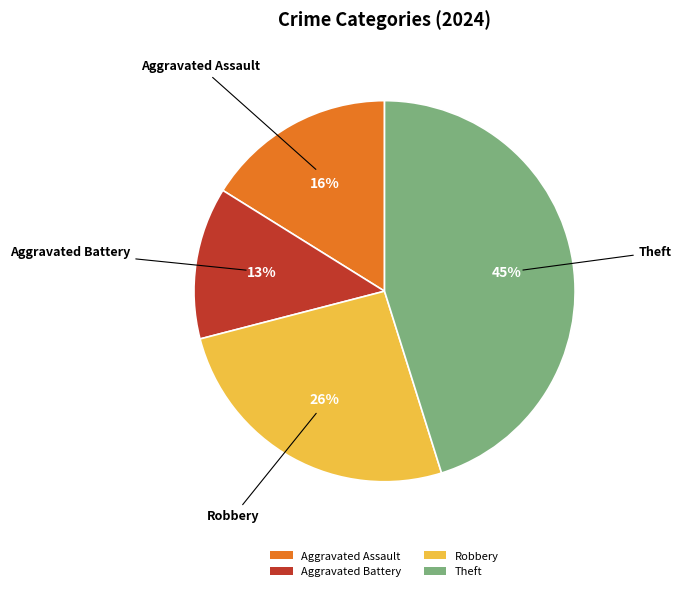

Is the sum of Theft and Robbery greater than half?

Yes